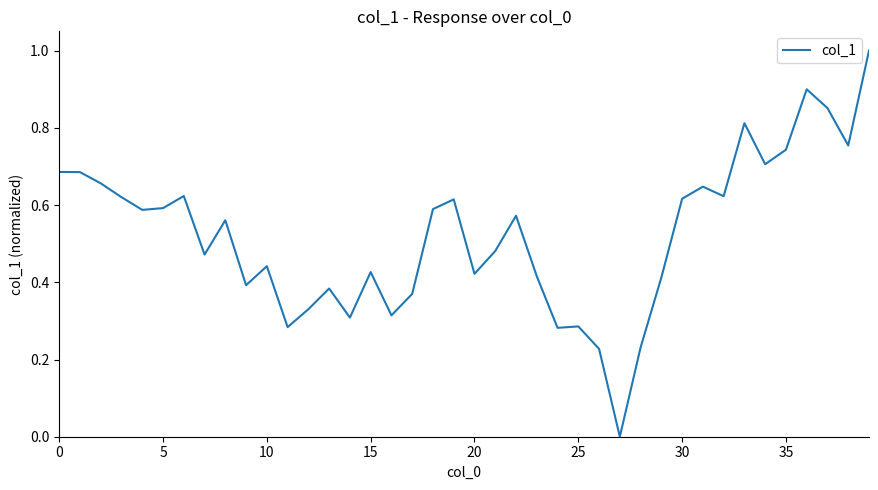

How many values are between 0 and 1?

40